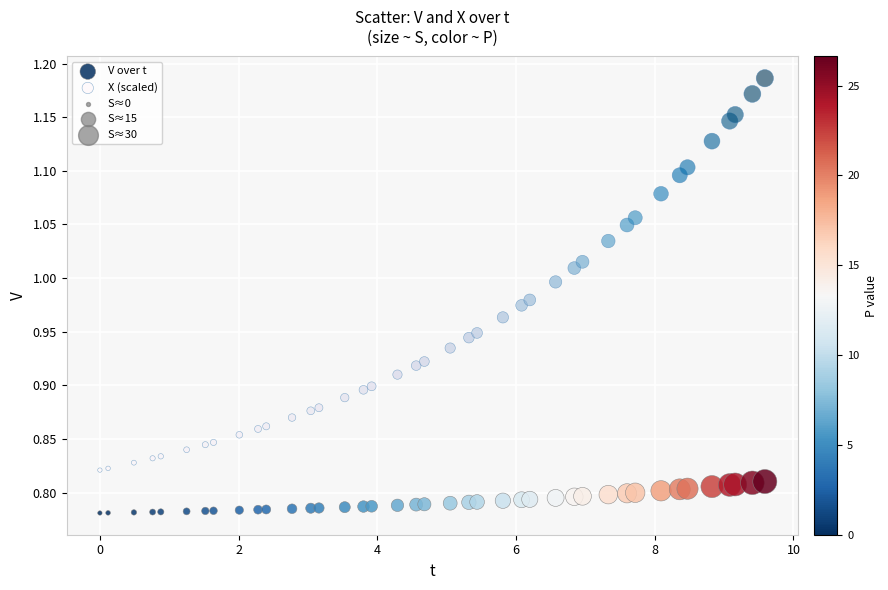

Which series has the widest spread of Y values?

X (scaled)